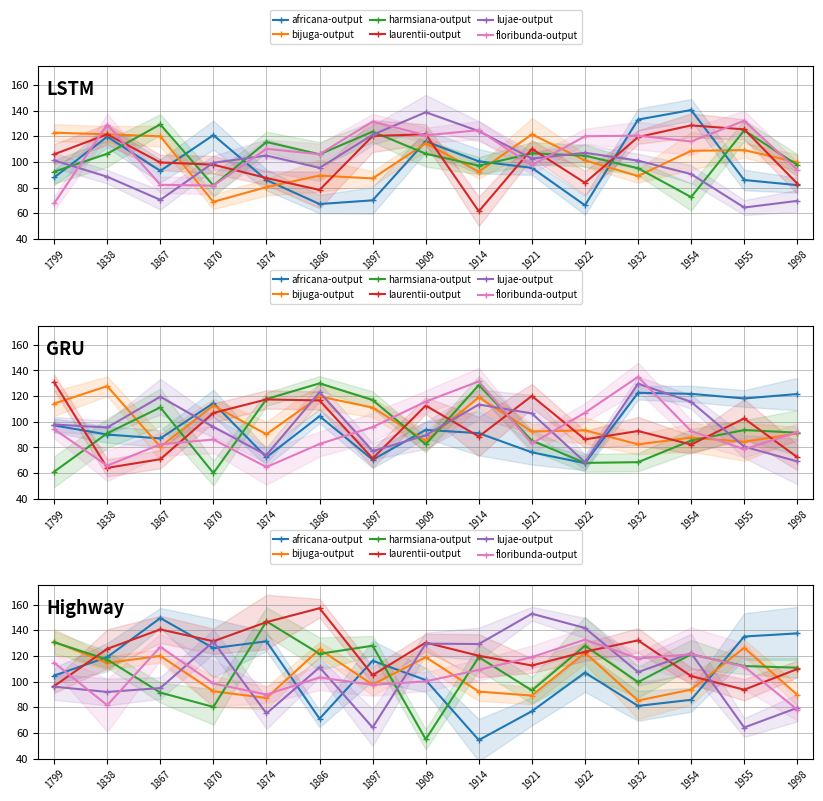

Which label corresponds to the smallest value in the chart?

1914